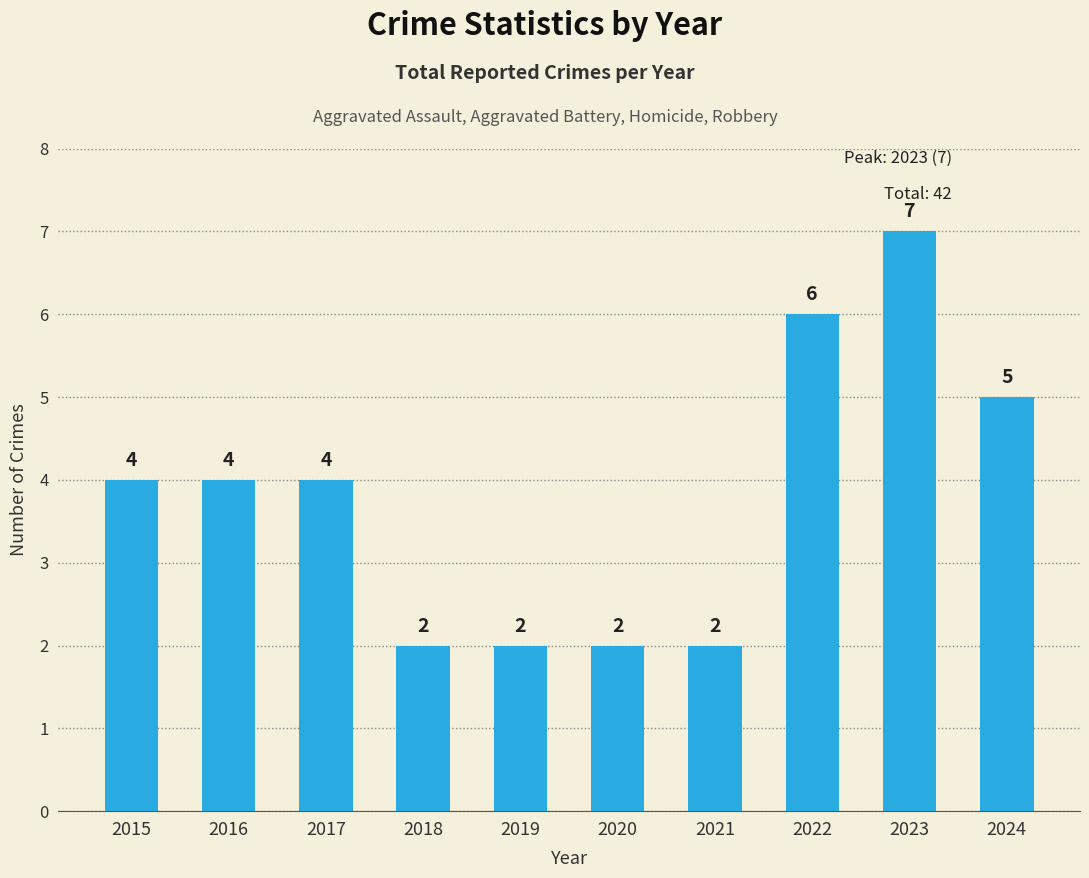

Which category has the highest value across all series?

2023